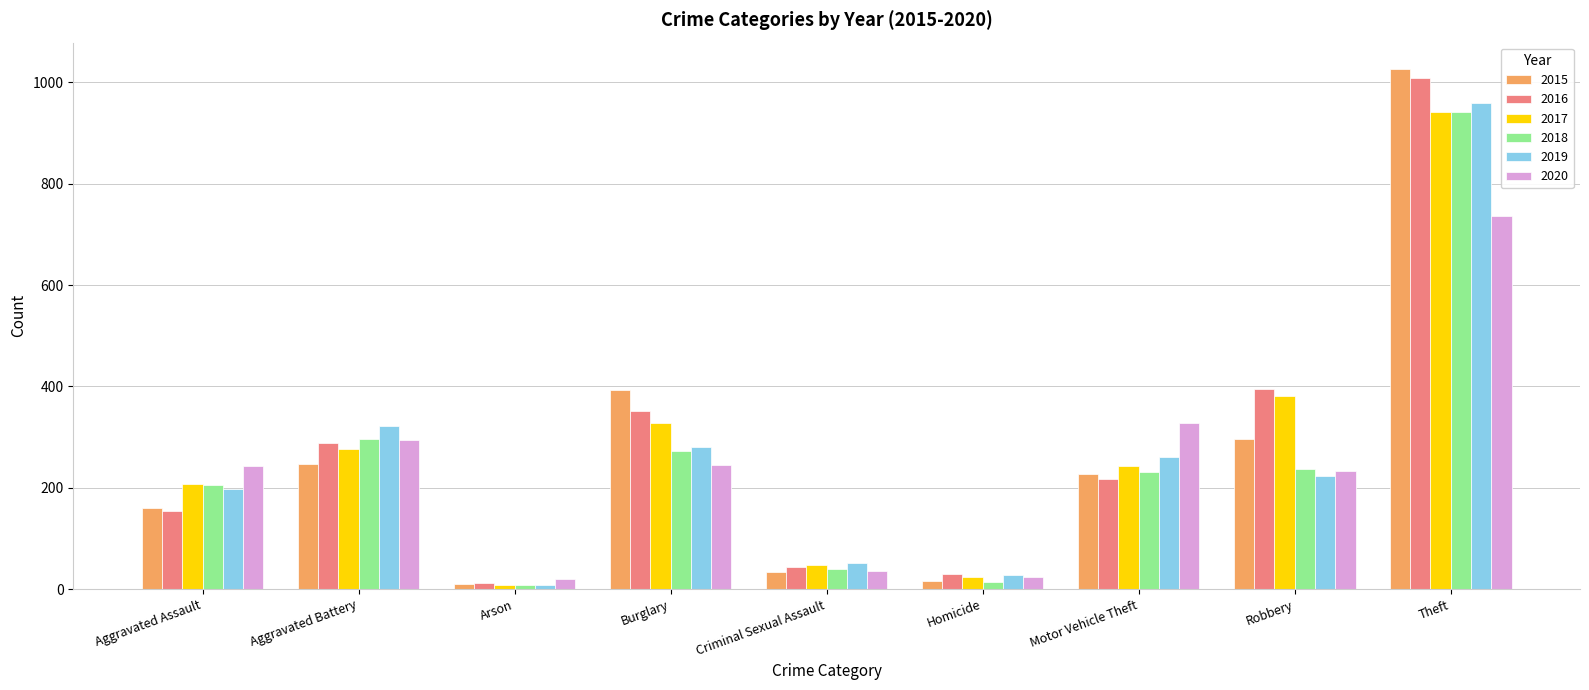

What is the total value across all series at Homicide?

136